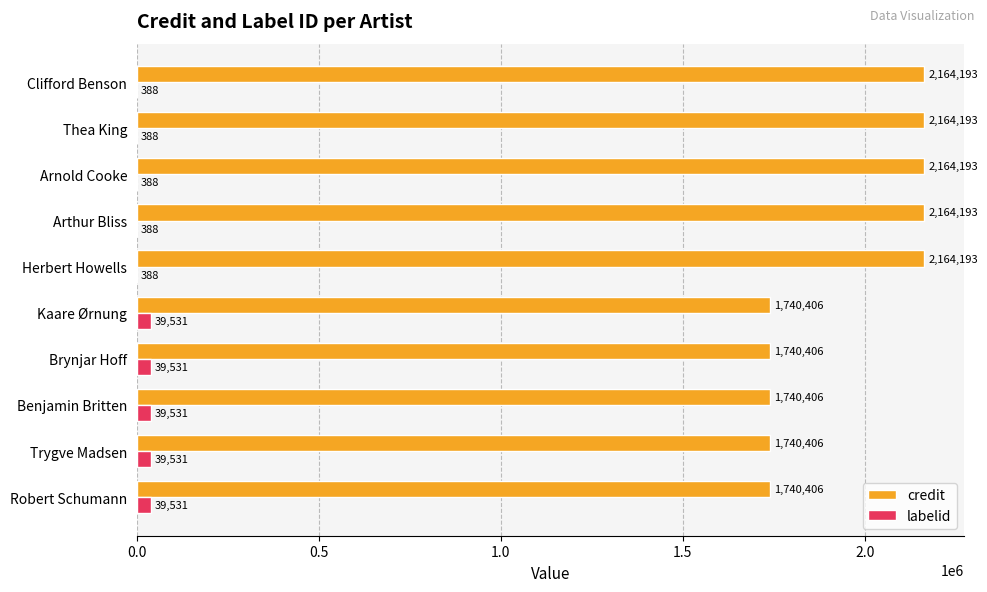

Between Benjamin Britten and Herbert Howells, which series saw the biggest shift?

credit